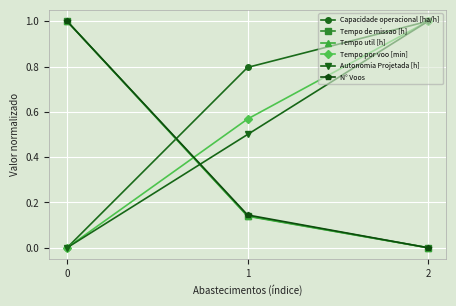

What is the maximum value shown in the chart?

1.0